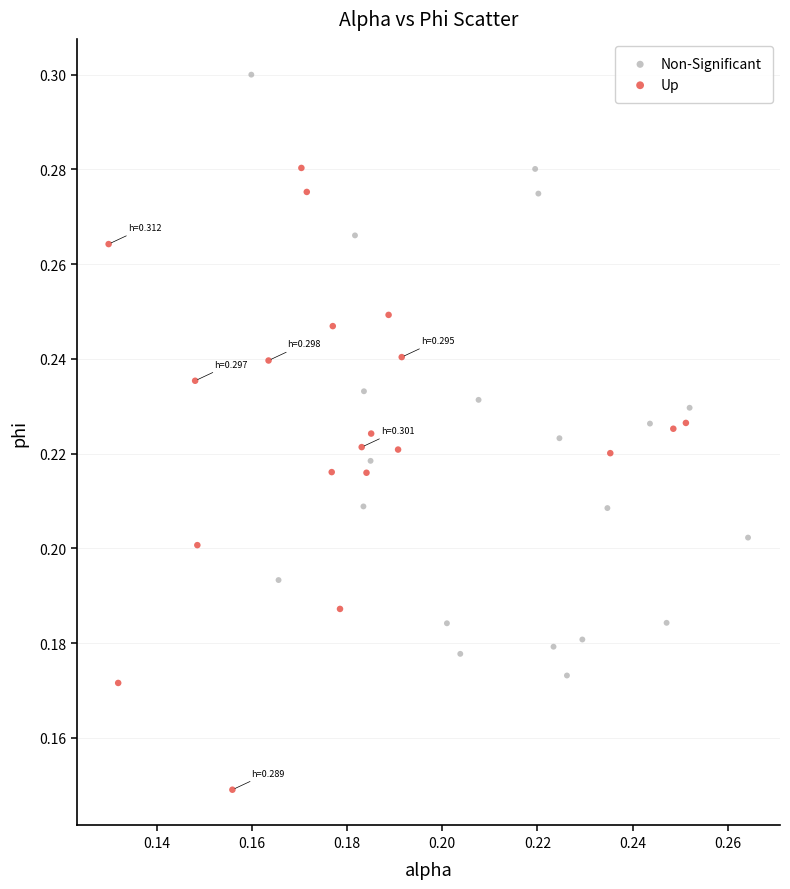

Which series reaches the minimum Y coordinate?

Up